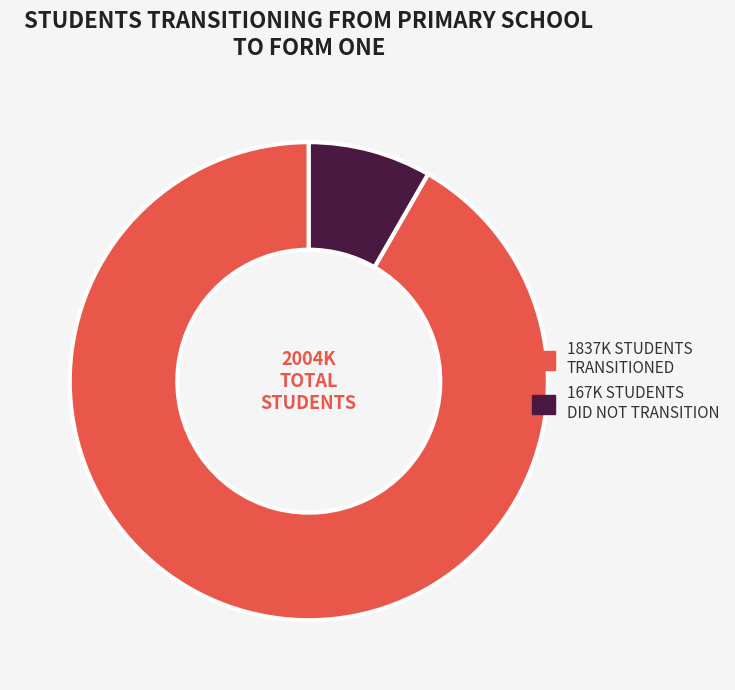

Does any single category account for the majority?

Yes